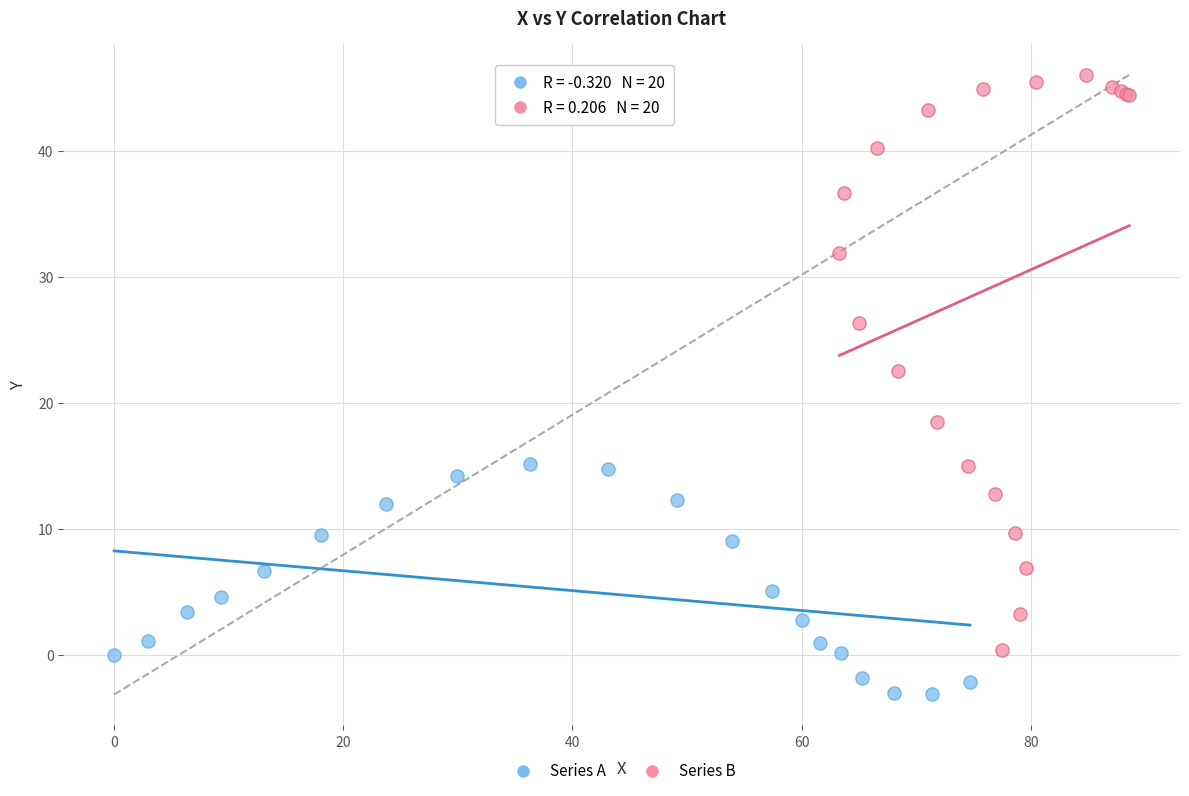

Which series reaches the minimum Y coordinate?

Series A